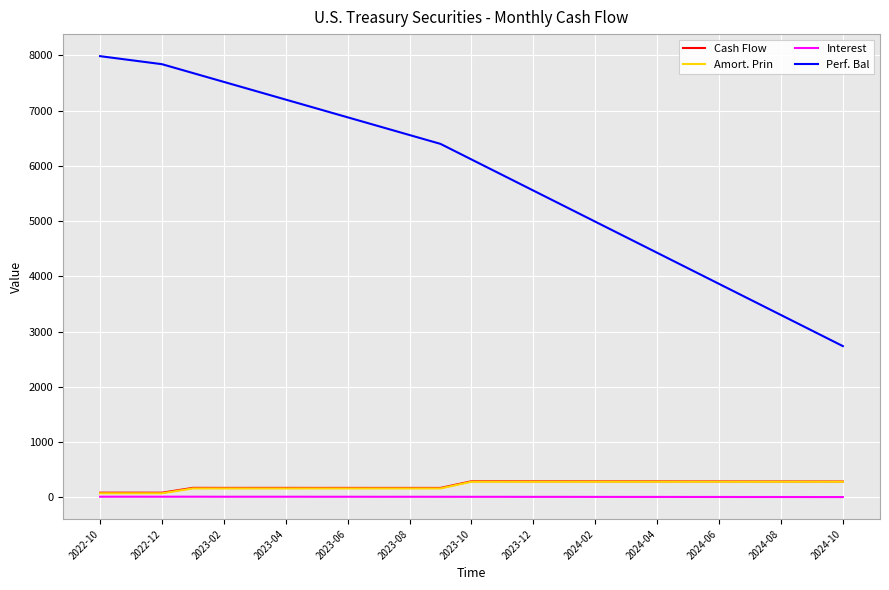

Which series has the largest total across all categories?

Perf. Bal